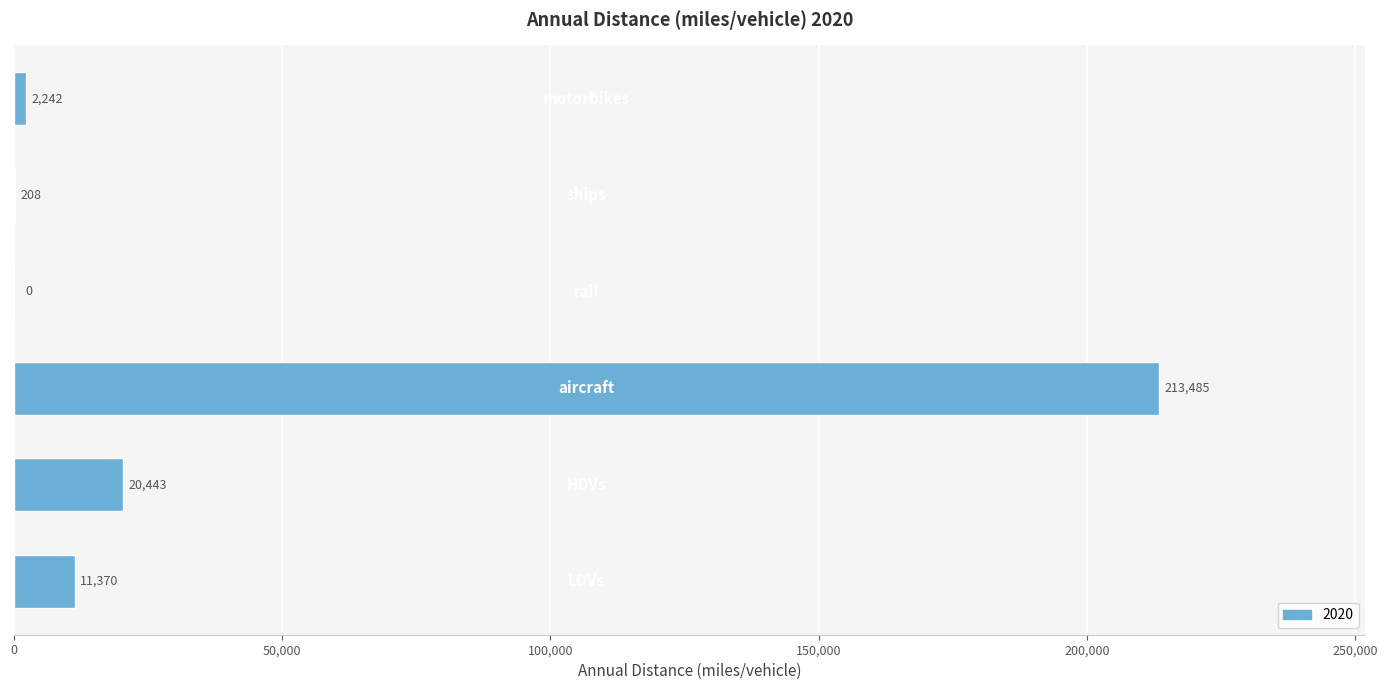

Are the bars horizontal?

Yes